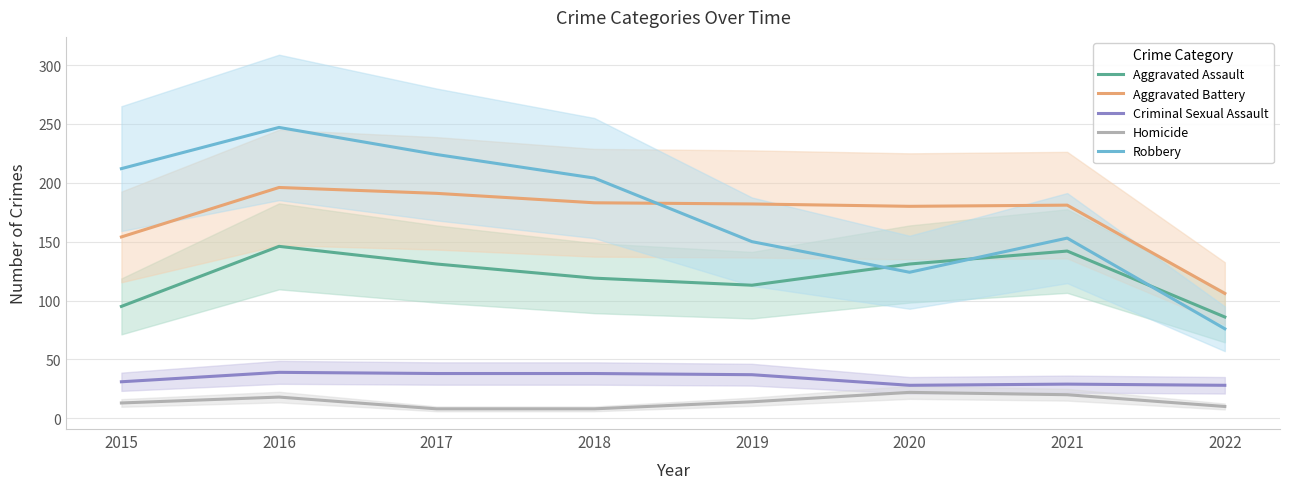

At which category is the sum across all series the highest?

2016